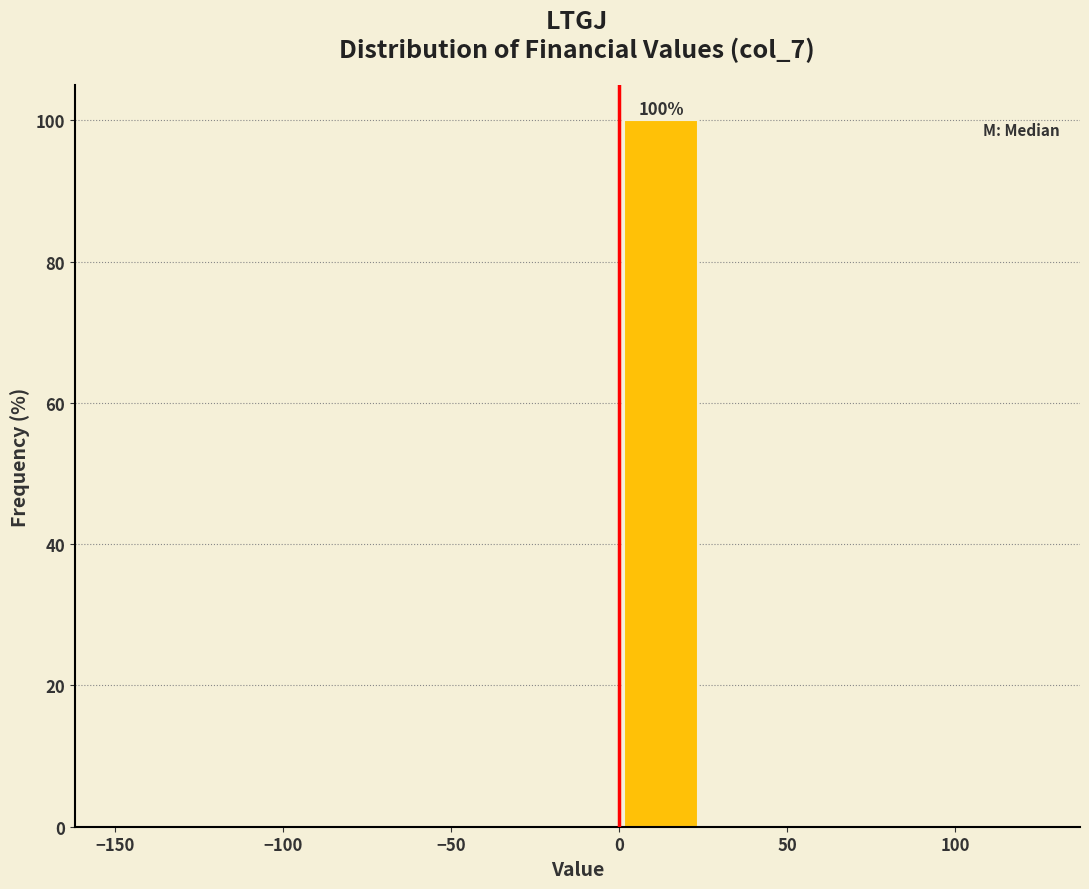

Over which range of the x-axis is the bar tallest?

0 to 25